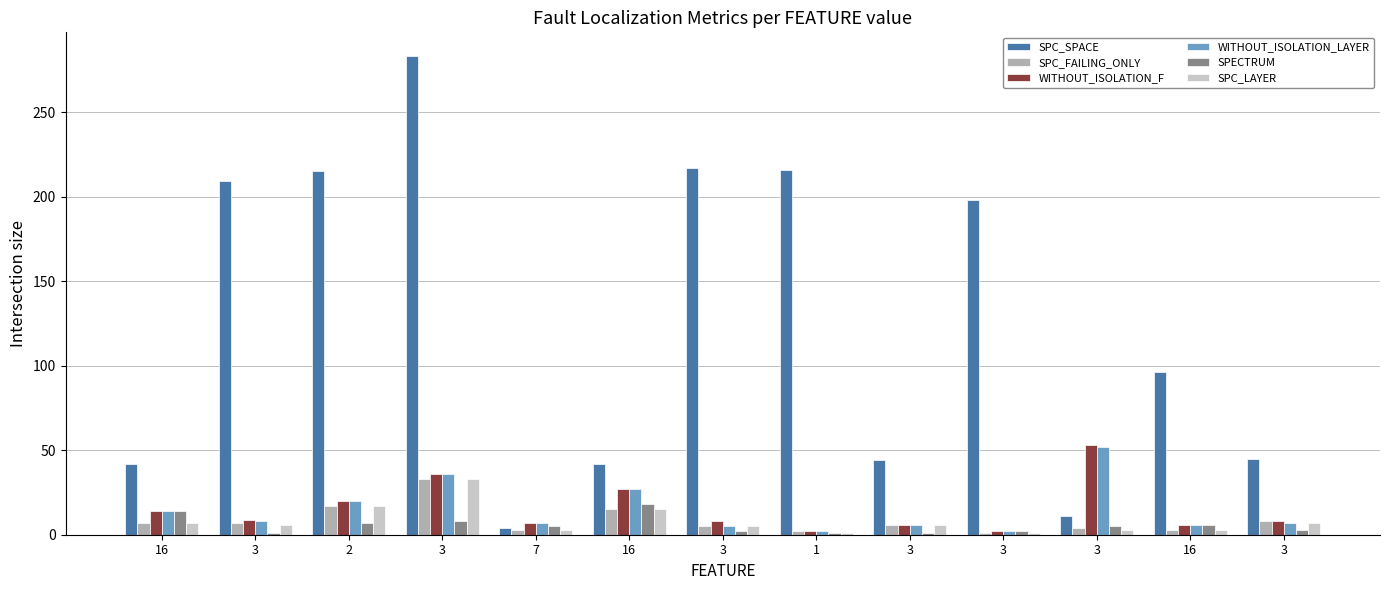

What are all the series names shown in the legend?

SPC_SPACE, SPC_FAILING_ONLY, WITHOUT_ISOLATION_F, WITHOUT_ISOLATION_LAYER, SPECTRUM, SPC_LAYER